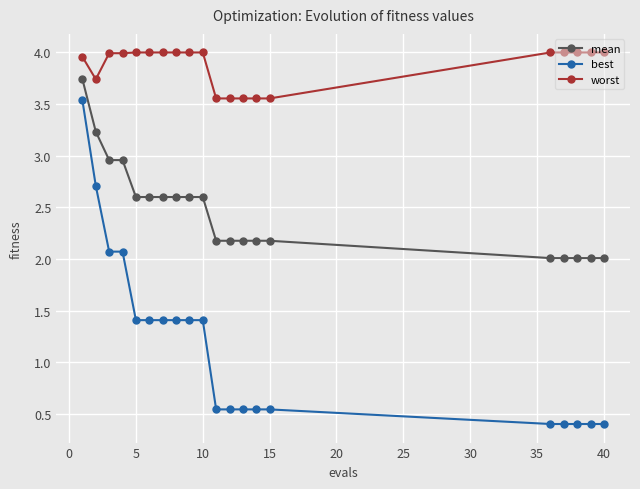

What is the value of the best point at the 17th from the left?

0.4